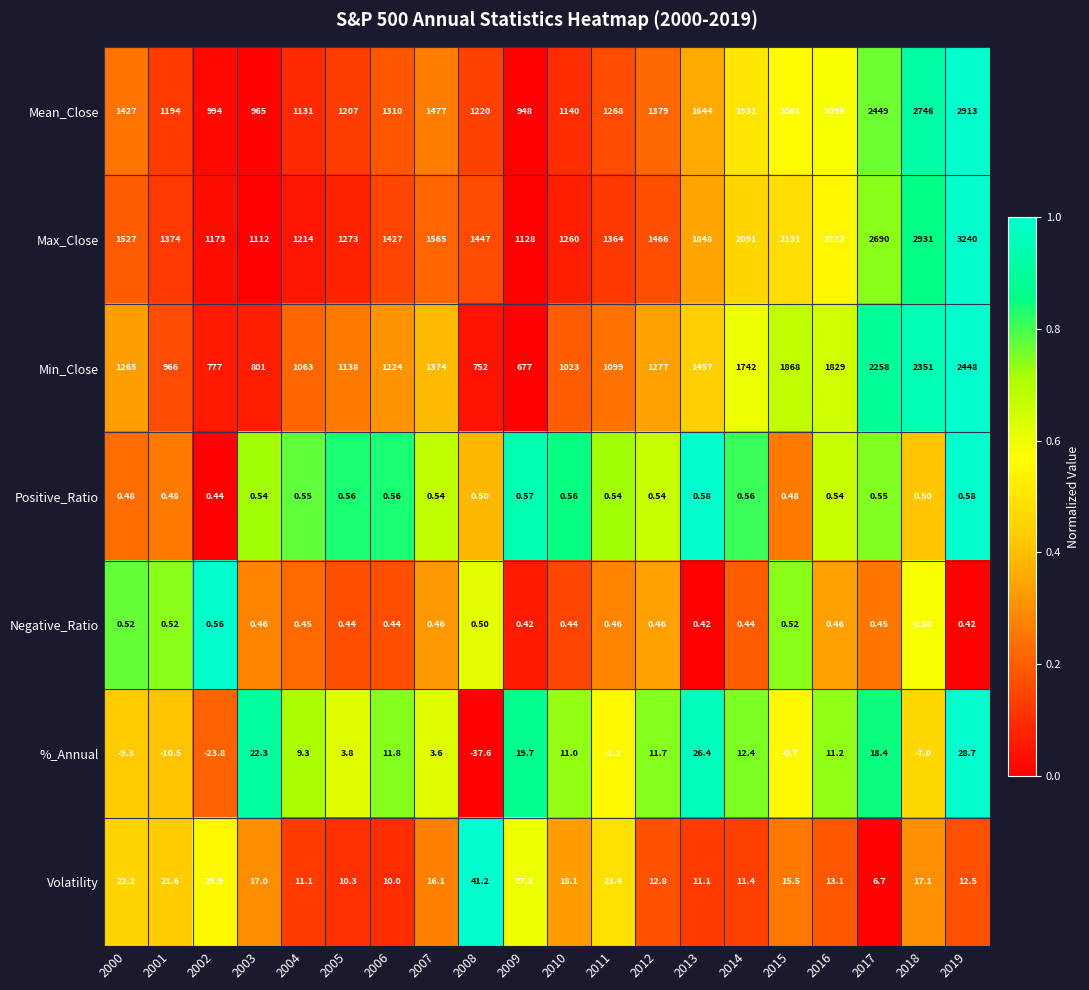

What is the greatest value displayed?

3240.0